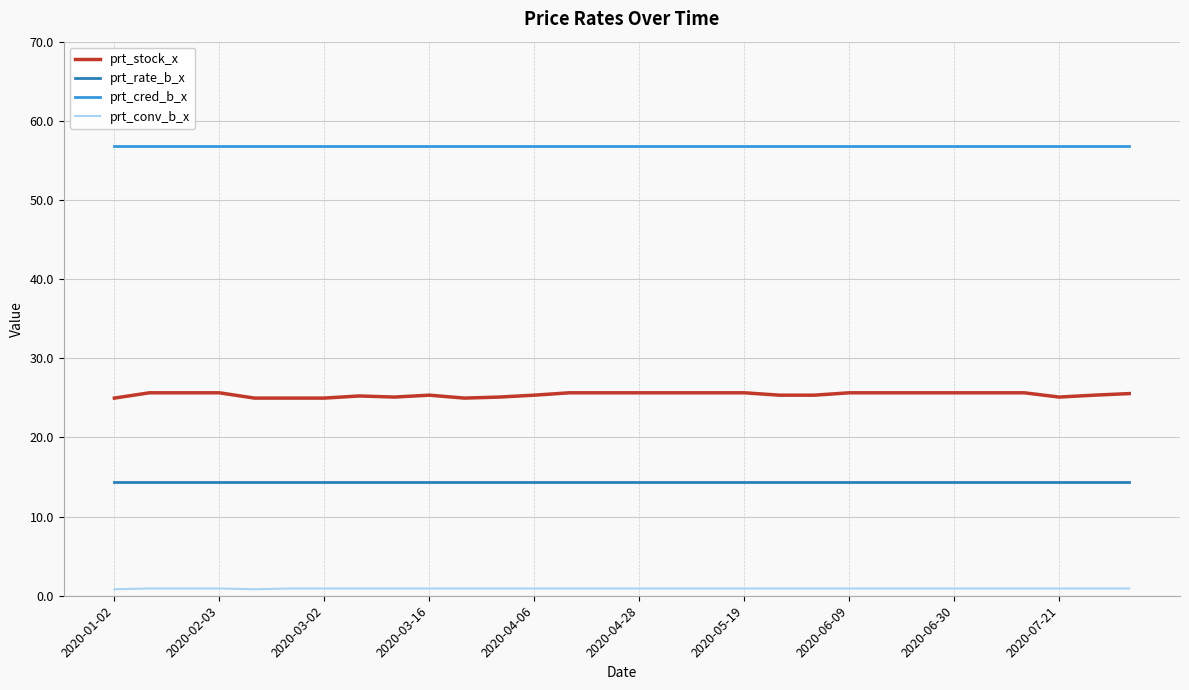

Which series has the widest spread of values?

prt_stock_x